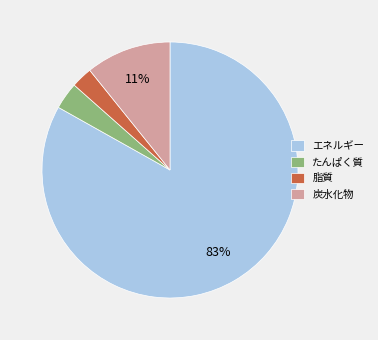

How many segments does this pie chart have?

4